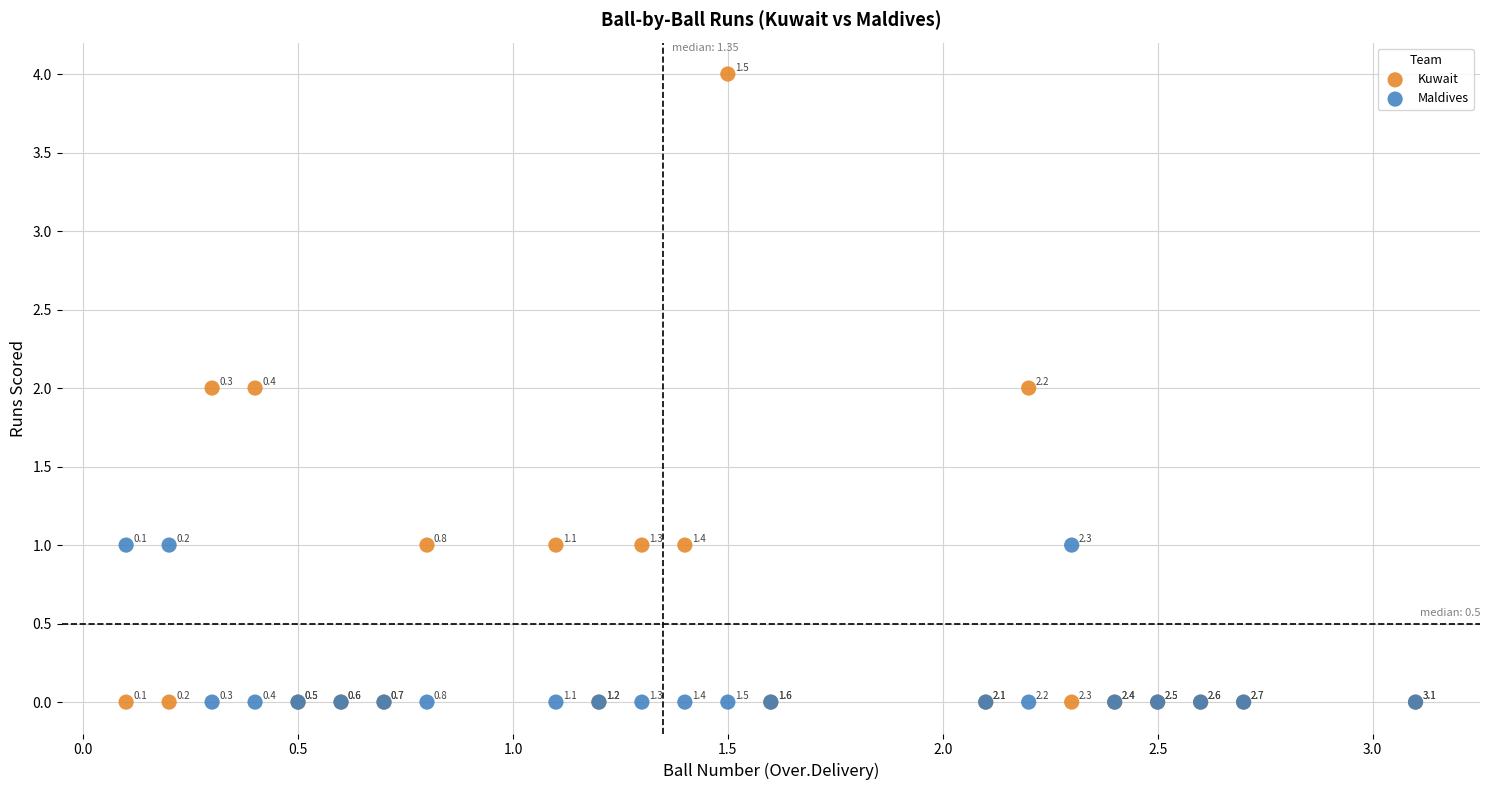

Which series reaches the maximum Y coordinate?

Kuwait